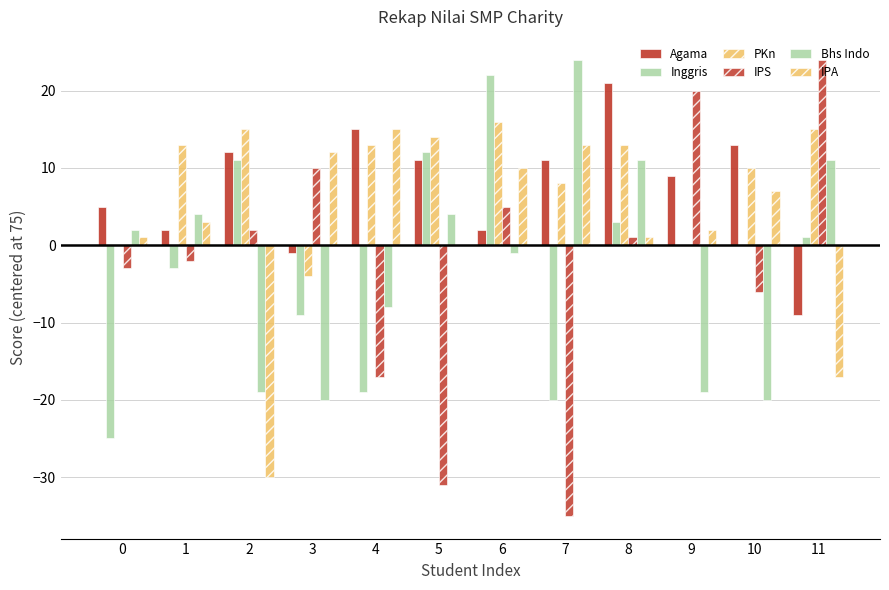

How many series are shown in this chart?

6